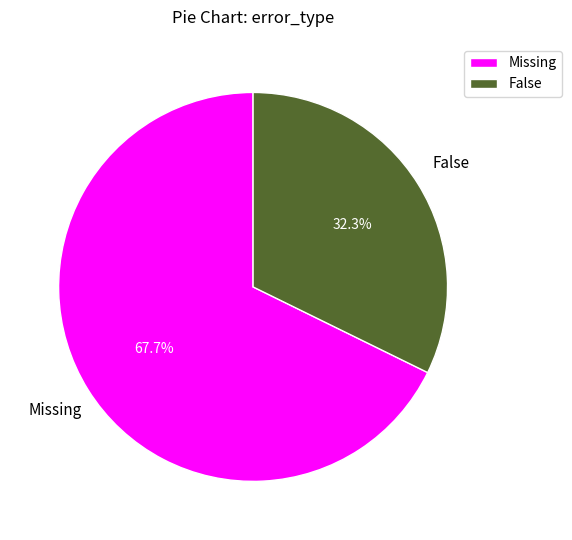

True or false: False accounts for 32% of the total.

True